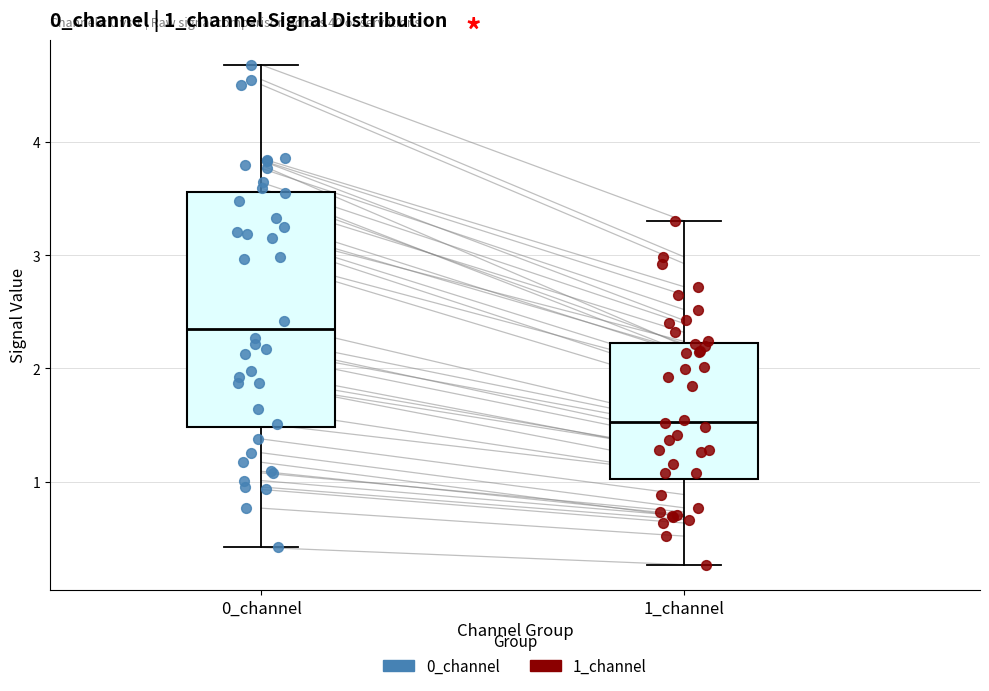

Which box's median line is the lowest?

1_channel